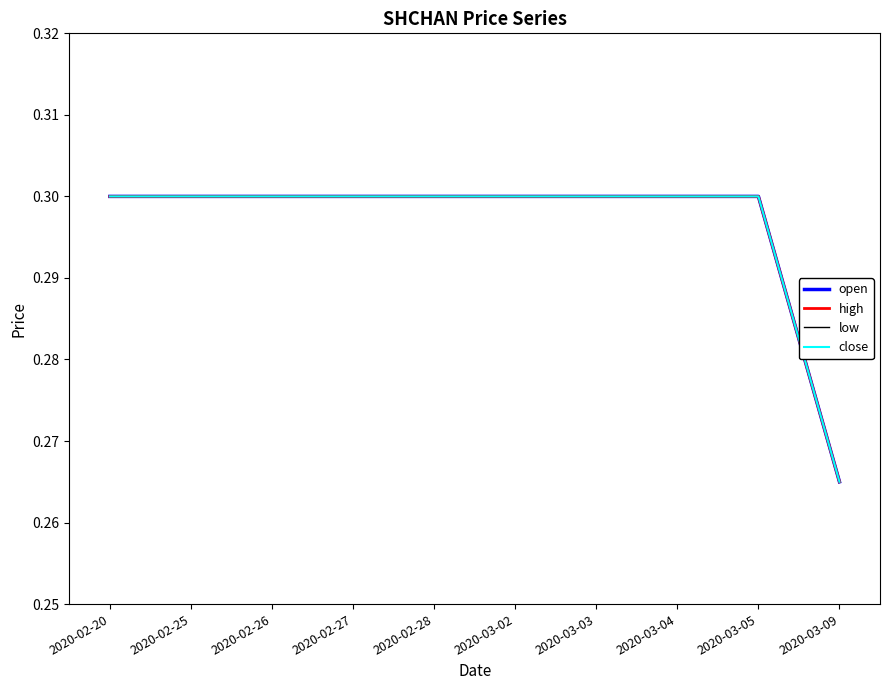

What position from the left is 2020-03-04?

8